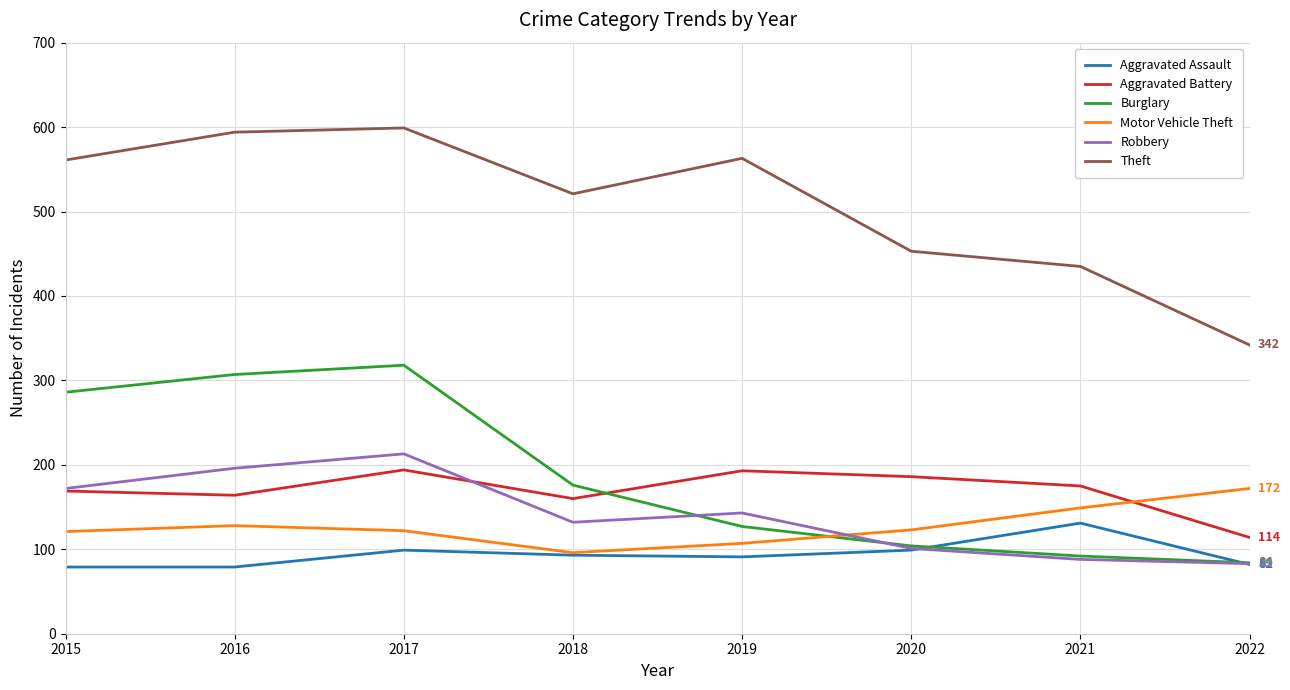

At which label does Motor Vehicle Theft reach its peak?

2022